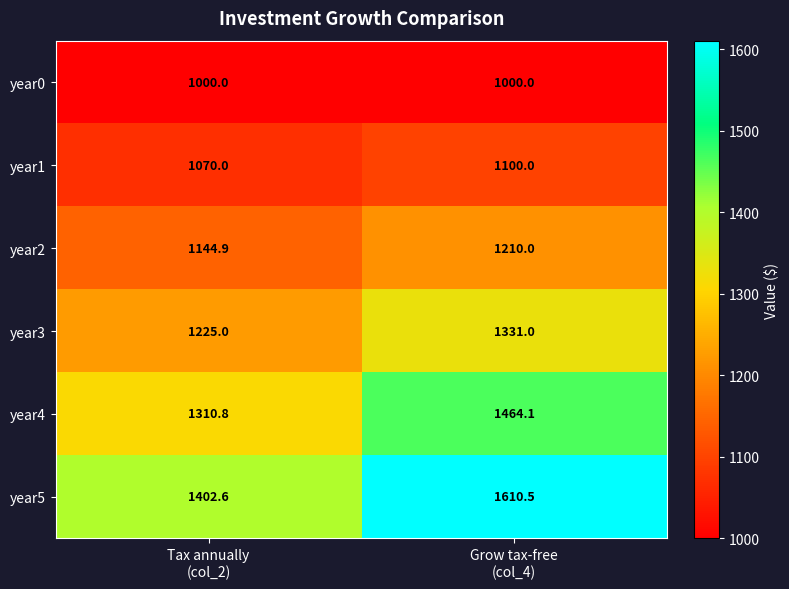

List the series in order of their peak value, lowest first.

year0, year1, year2, year3, year4, year5